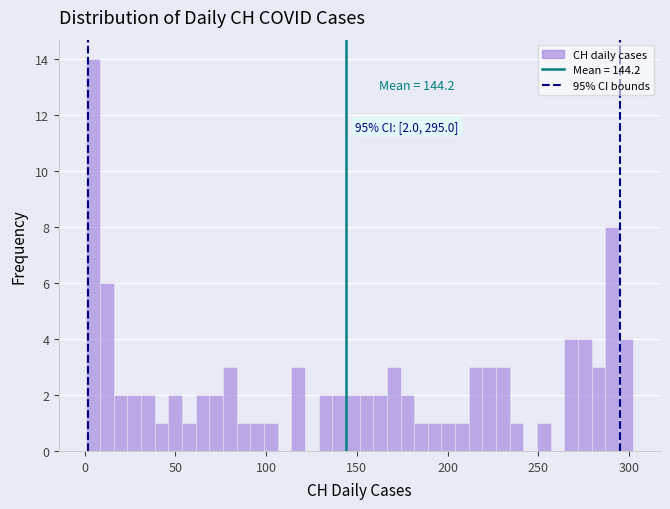

Read against the x-axis, roughly where is the centre of the tallest bar?

5